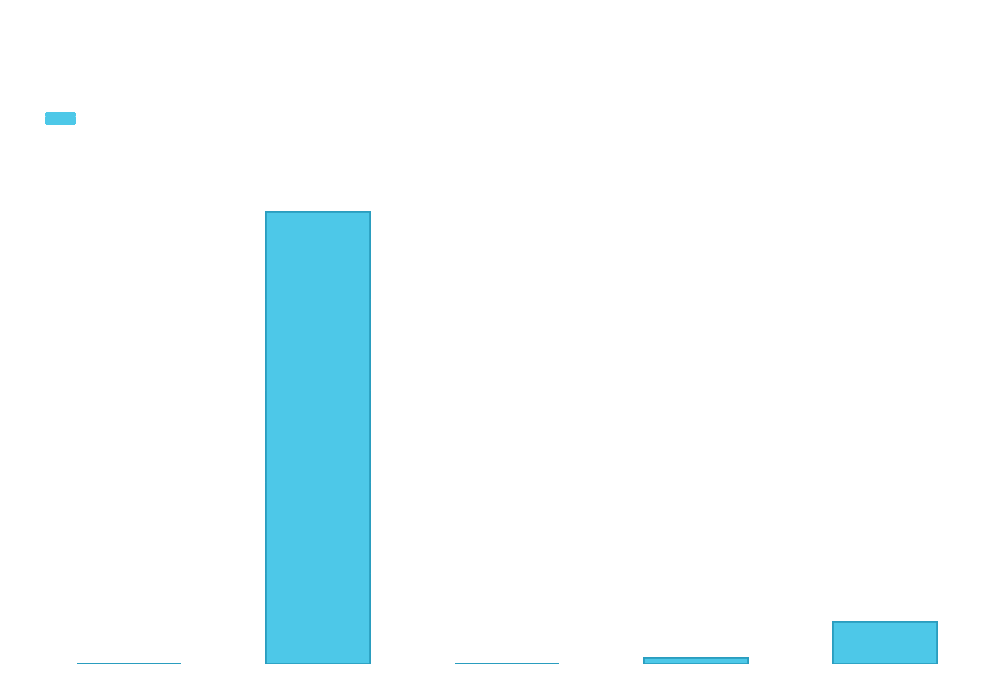

Where is the data nearest to the value 4?

Inference Time